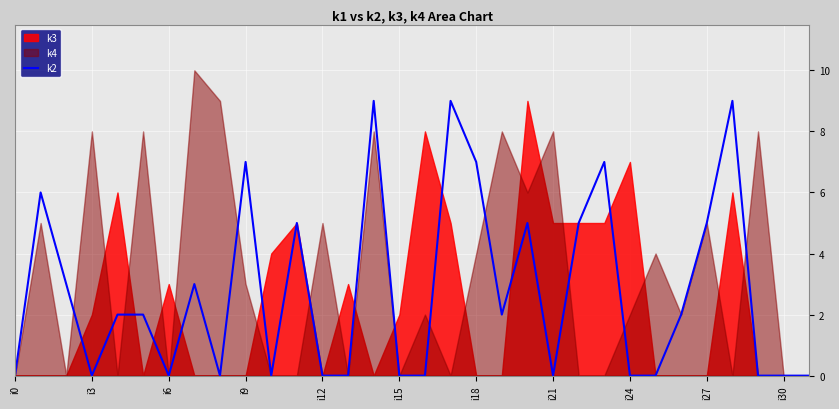

Count the number of values greater than 2.

13